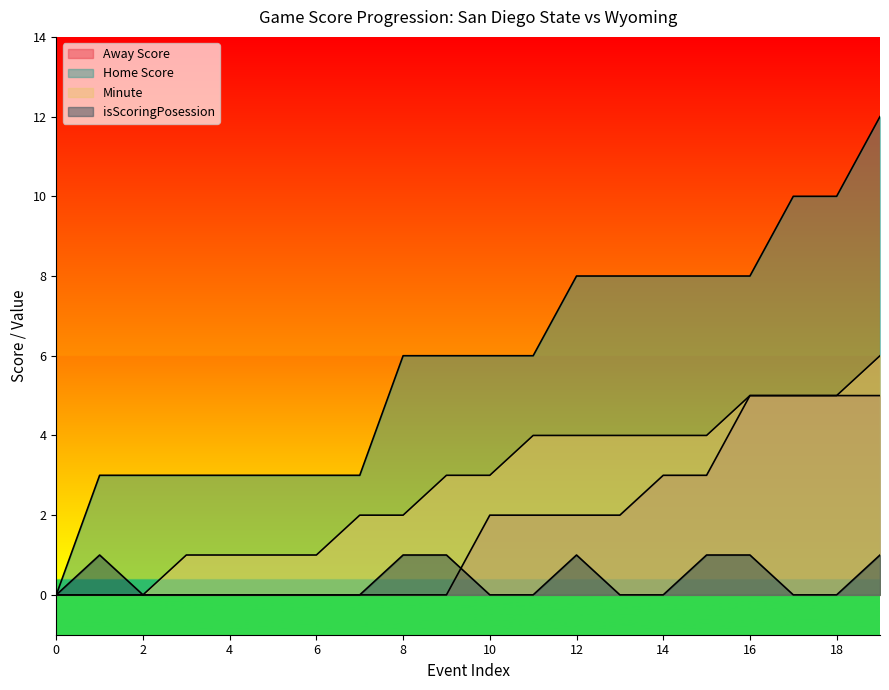

What is the average value of the Minute series?

3